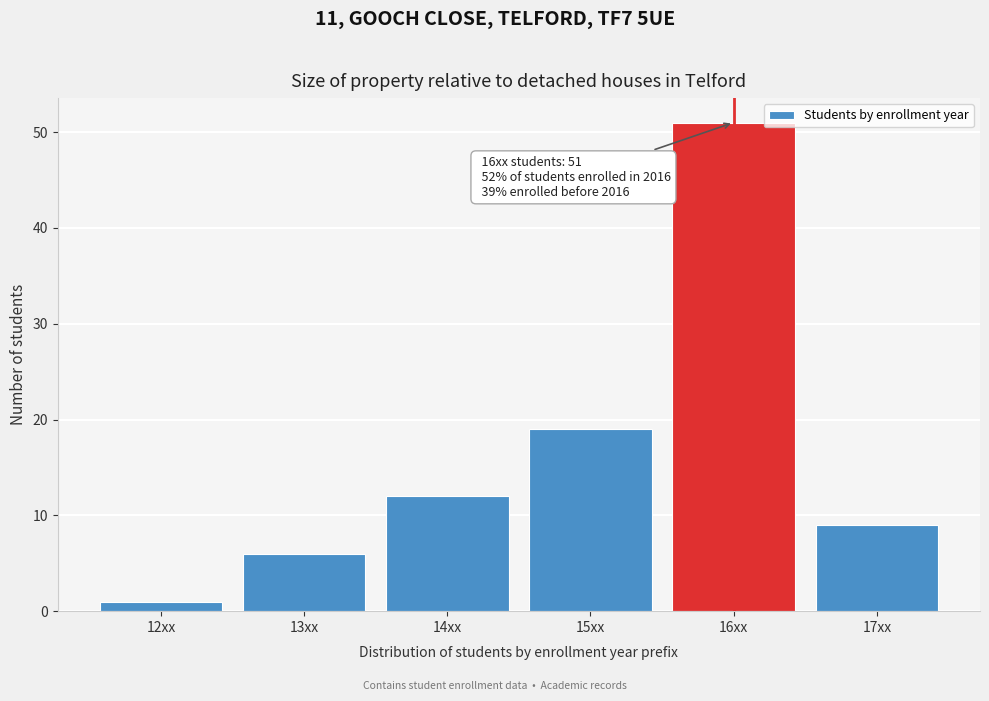

Which range on the x-axis has the tallest bar?

15.5 to 16.5